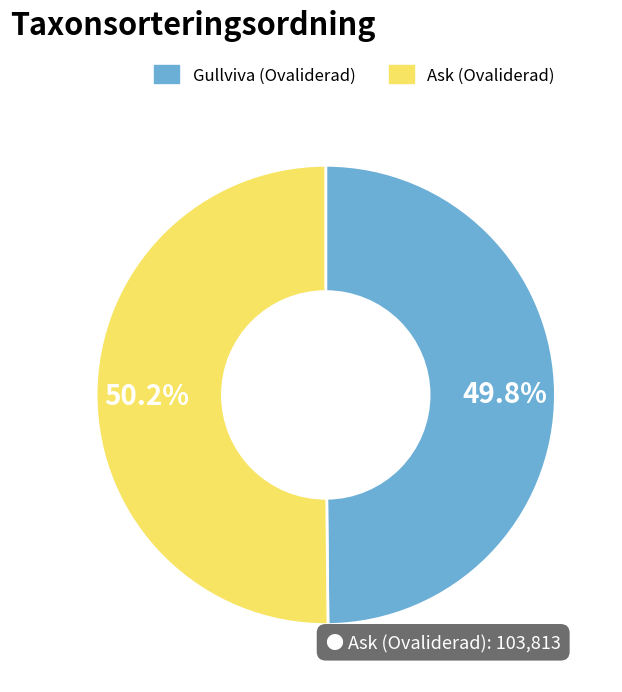

Does any single category account for the majority?

Yes